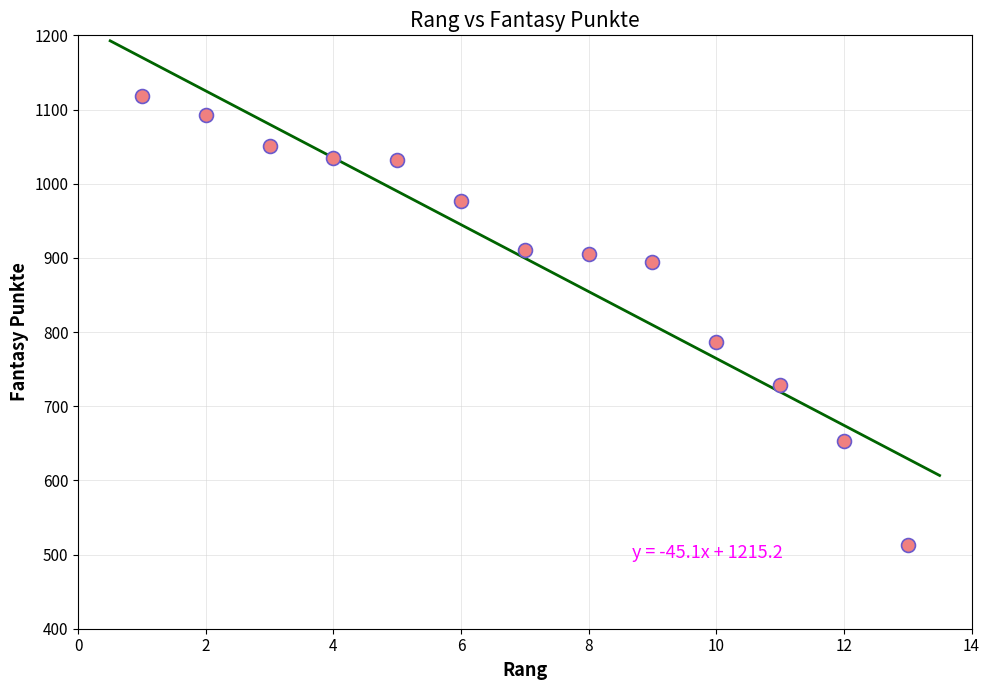

What is the range of Y values (max minus min)?

605